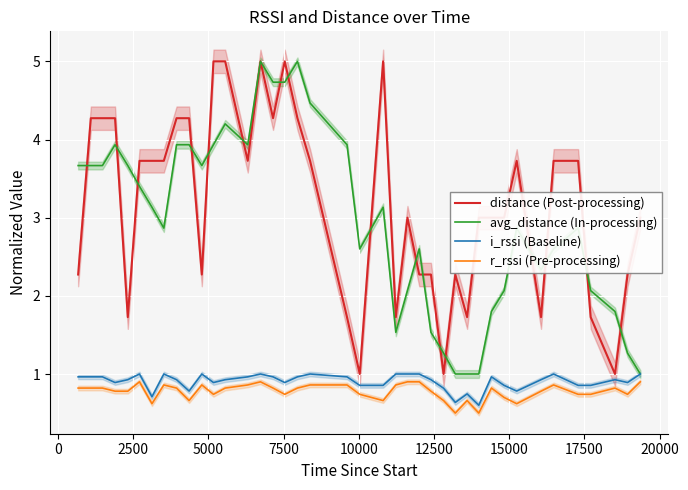

List the series in order of their peak value, lowest first.

r_rssi (Pre-processing), i_rssi (Baseline), distance (Post-processing), avg_distance (In-processing)